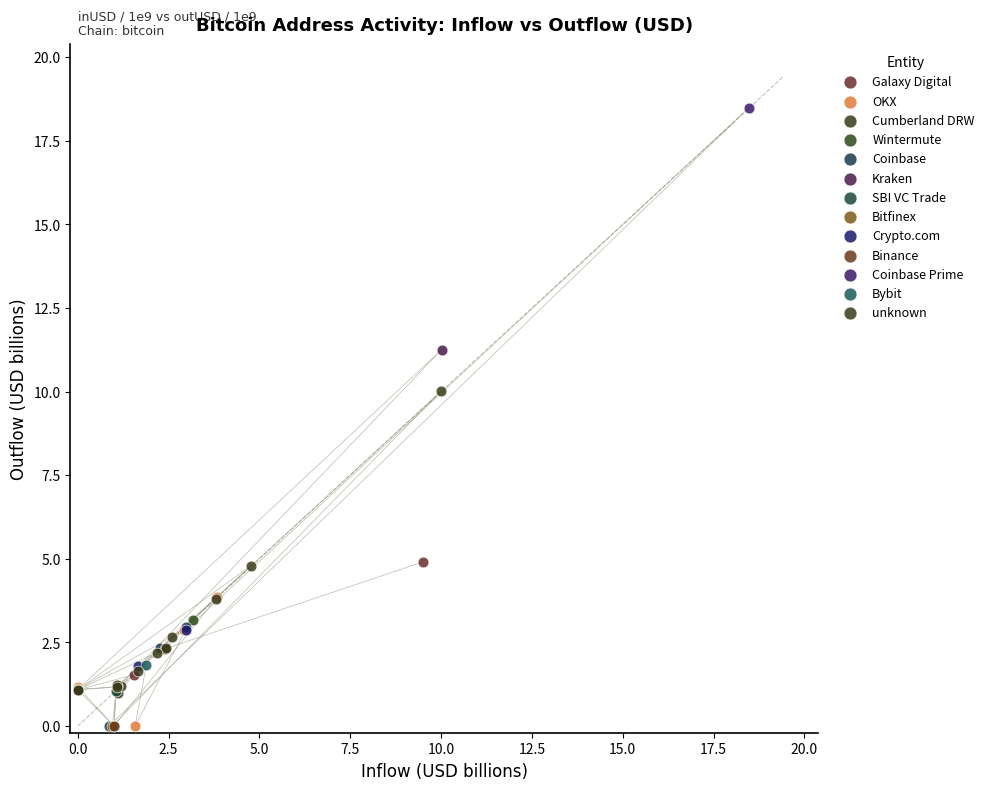

What are all the series names shown in the legend?

Galaxy Digital, OKX, Cumberland DRW, Wintermute, Coinbase, Kraken, SBI VC Trade, Bitfinex, Crypto.com, Binance, Coinbase Prime, Bybit, unknown